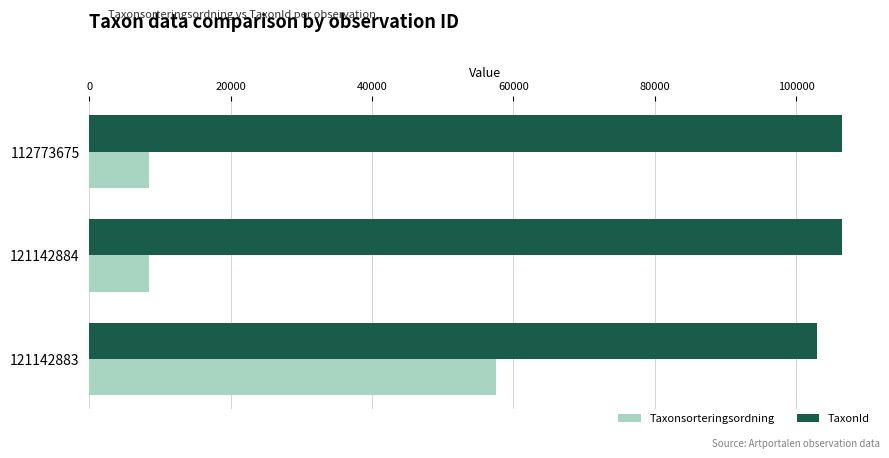

At how many categories does at least one series exceed 50360?

3